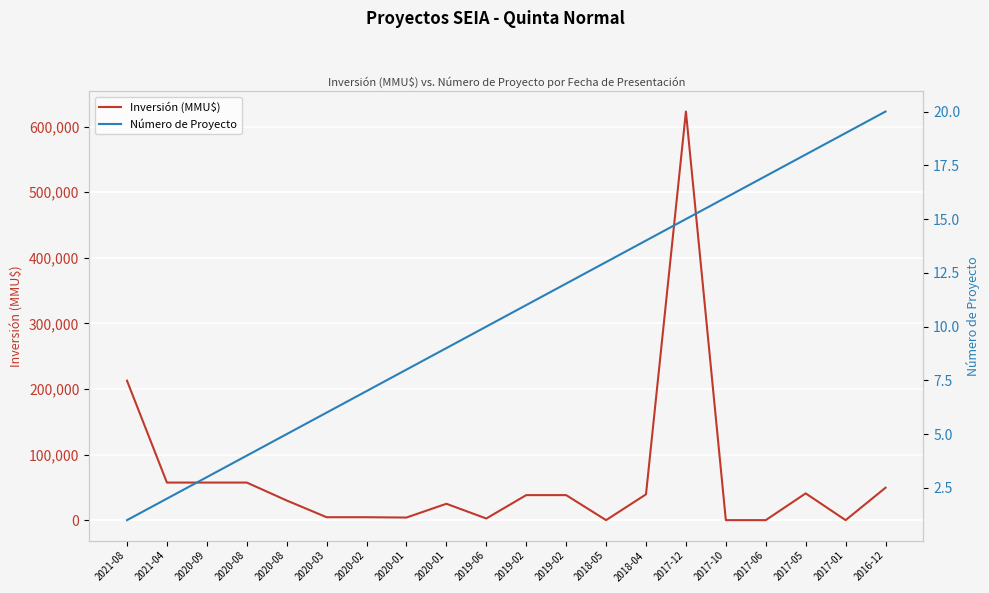

What is the sum of all Número de Proyecto values?

210